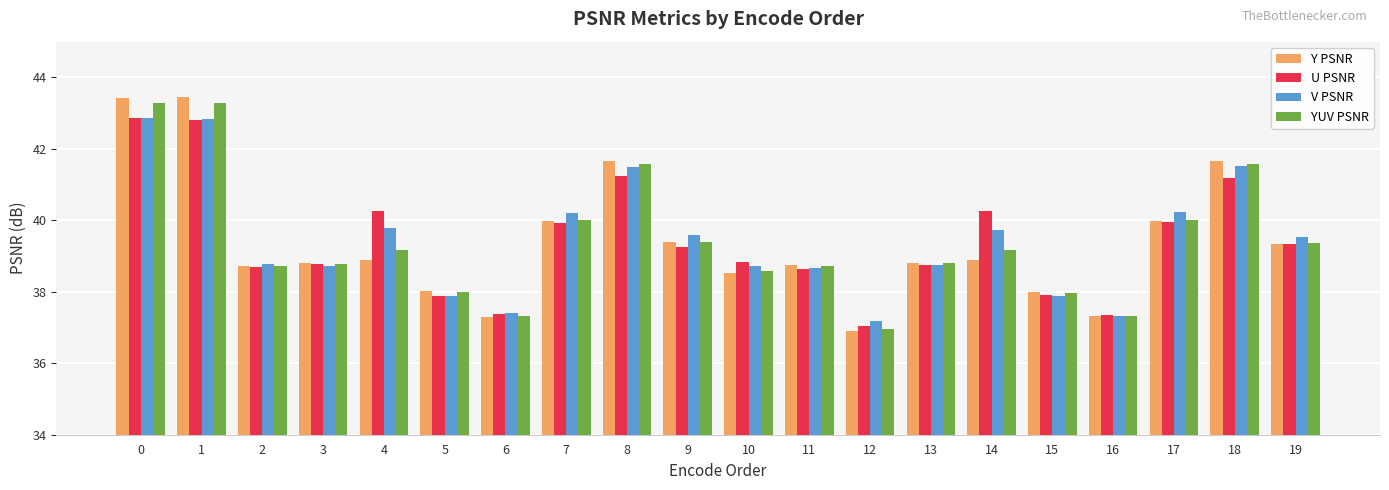

What is the greatest value displayed?

43.5